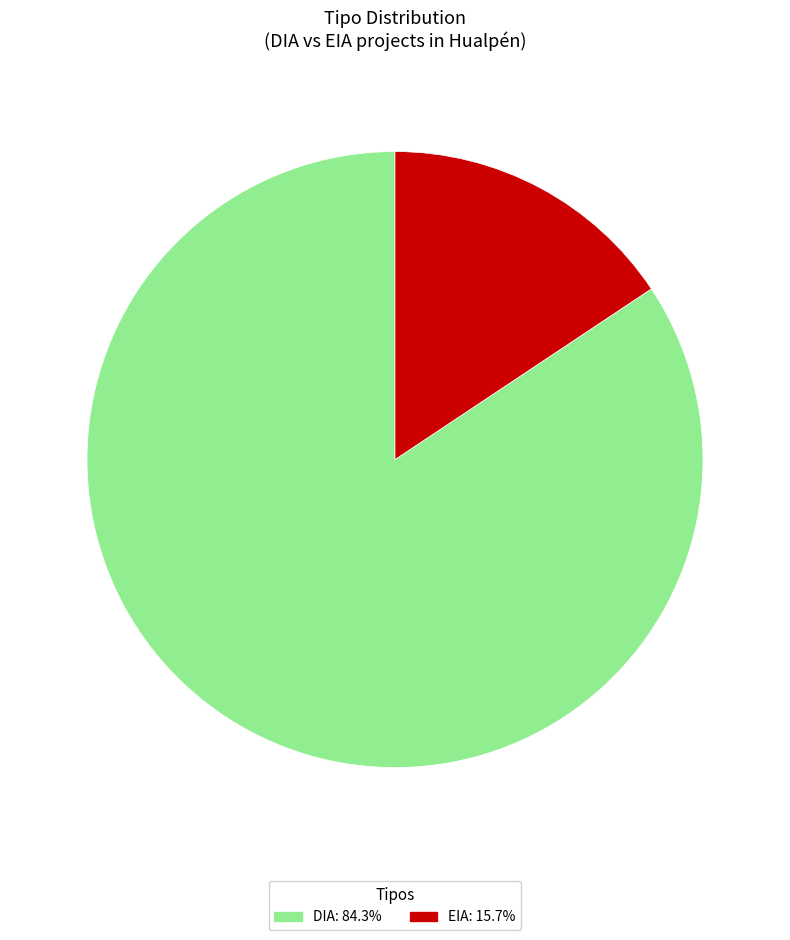

The EIA slice represents 6% of the pie. True or false?

False